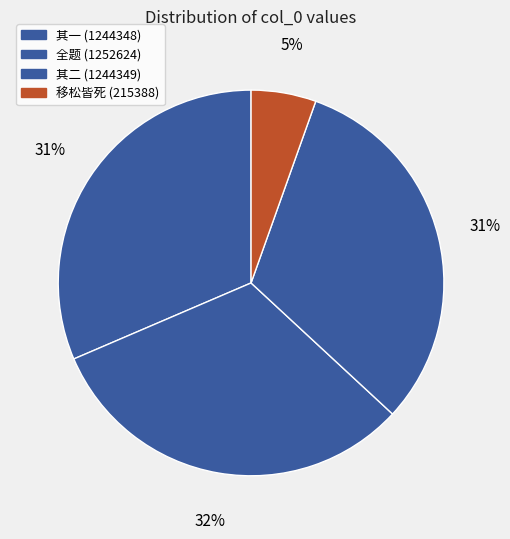

Rank the categories by value from lowest to highest.

移松皆死·李白今何在, 九月兵至桐江馆人死李攴麟以诗相吊故复和之二首 其一, 九月兵至桐江馆人死李攴麟以诗相吊故复和之二首 其二, 九月兵至桐江馆人死李攴麟以诗相吊故复和之二首